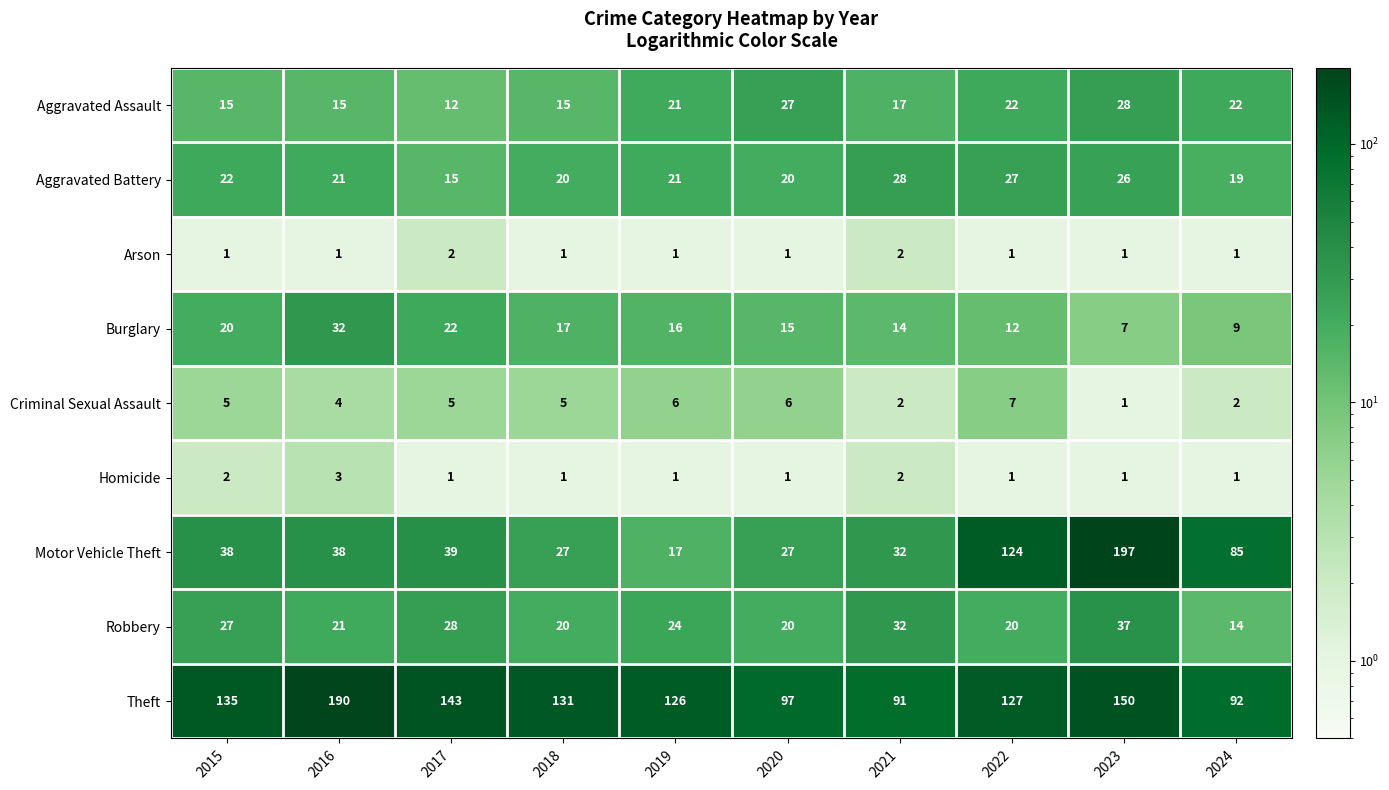

Rank the categories by Theft value from highest to lowest.

2016, 2023, 2017, 2015, 2018, 2022, 2019, 2020, 2024, 2021